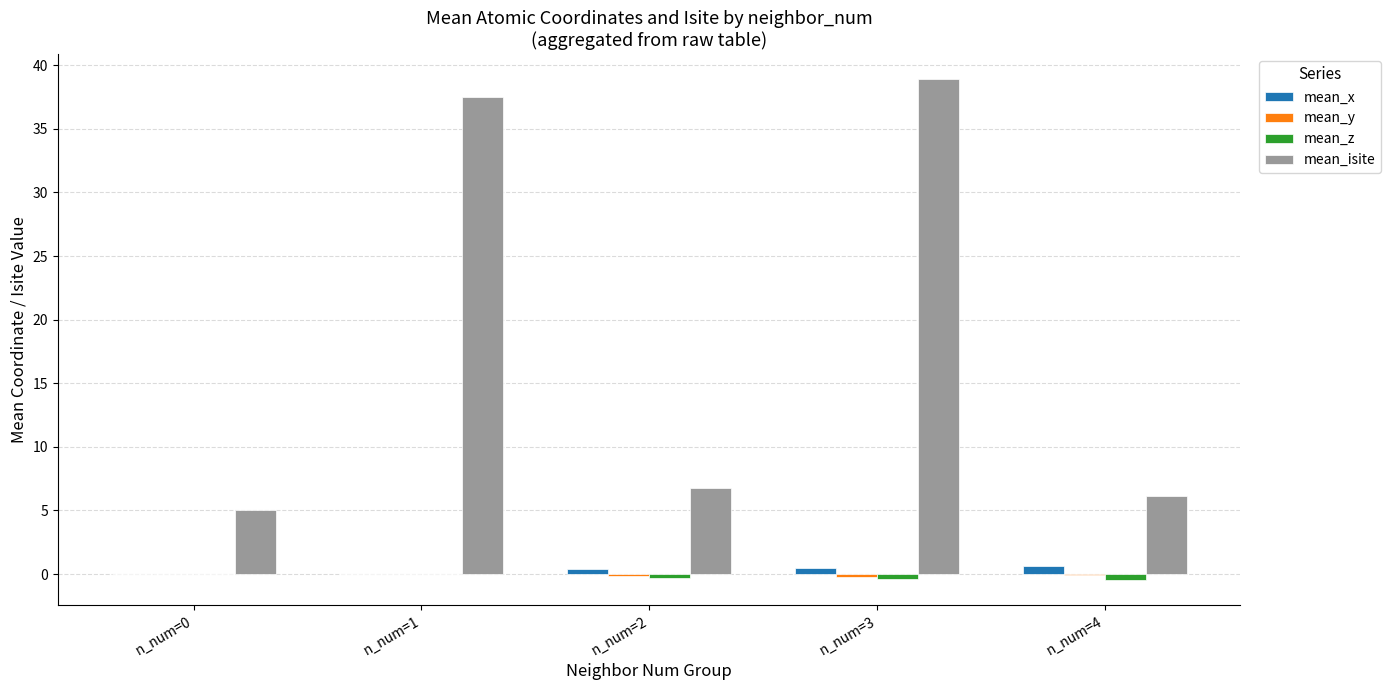

At which category does the chart reach its peak across all series?

n_num=3